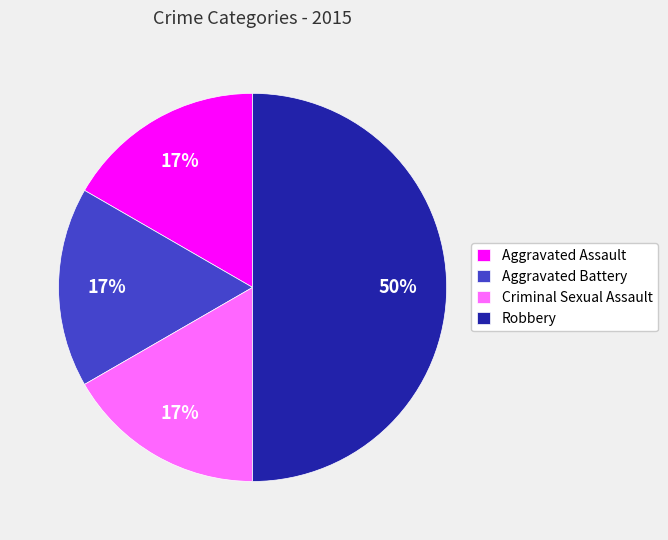

How many segments does this pie chart have?

4